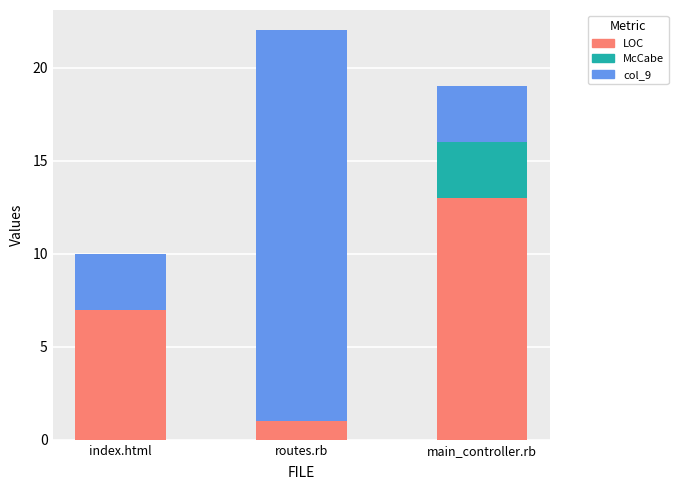

At which category is the sum across all series the highest?

routes.rb